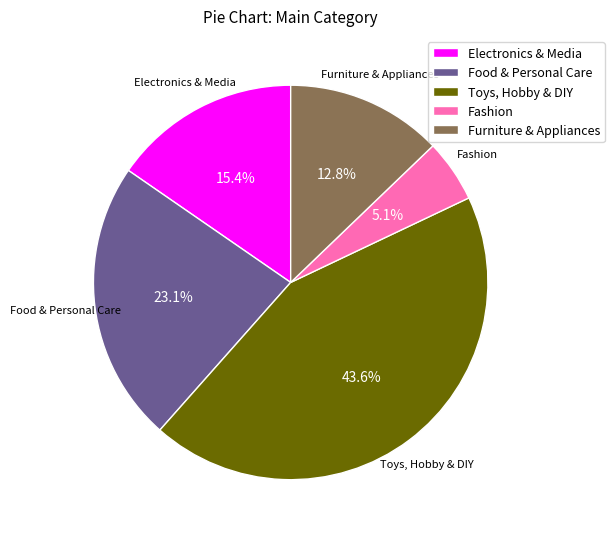

What is the smallest slice in the pie chart?

Fashion